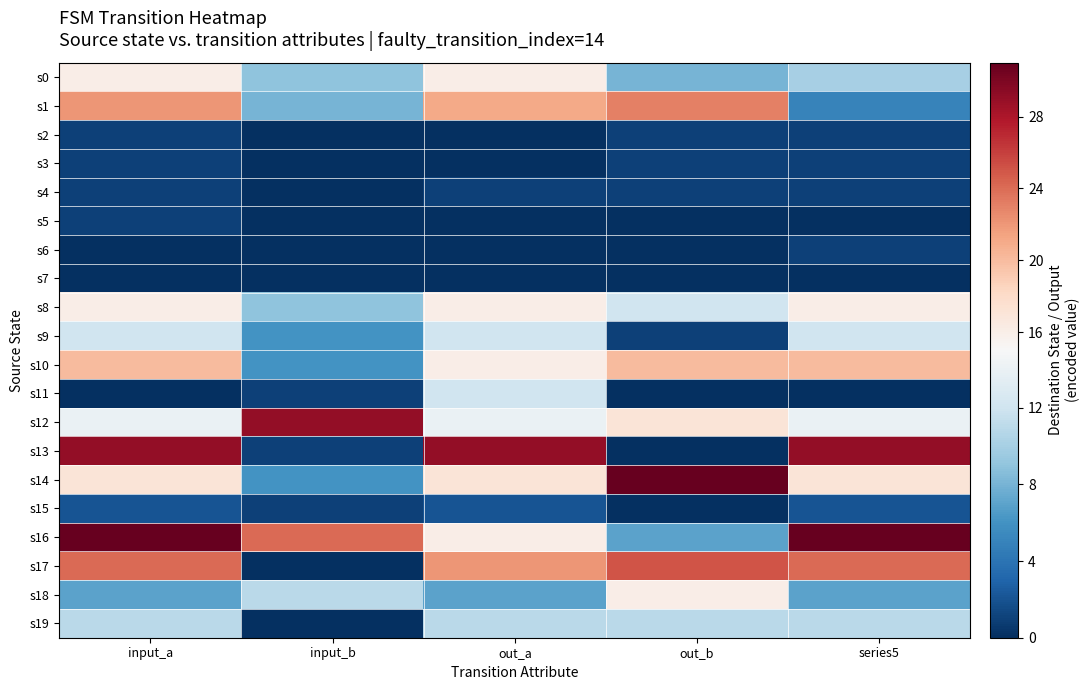

Which category has the lowest value across all series?

input_b